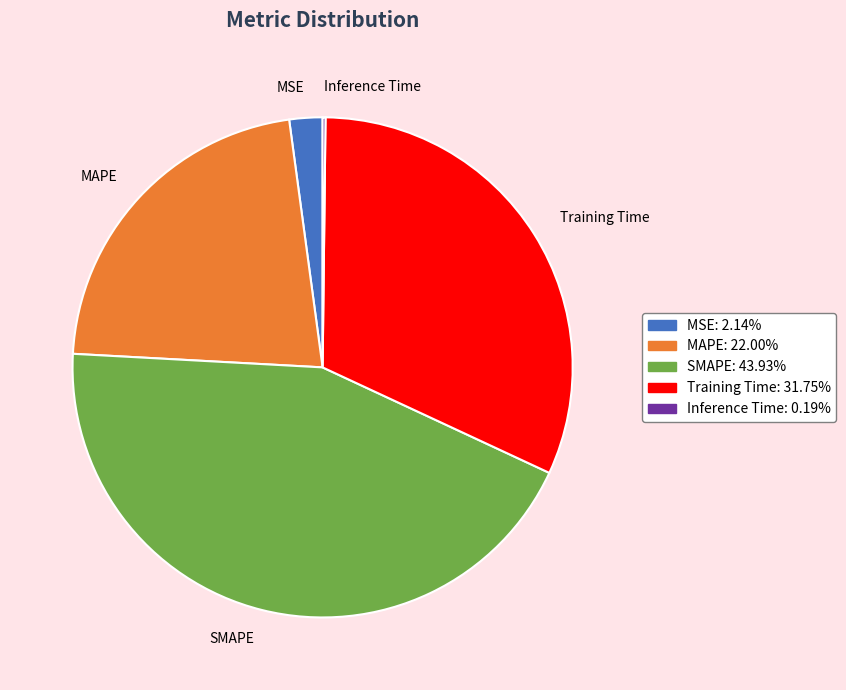

Which category has the biggest portion of the pie?

SMAPE